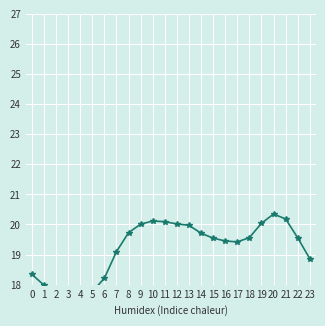

True or false: there are more than 2 points higher than both neighbors.

False